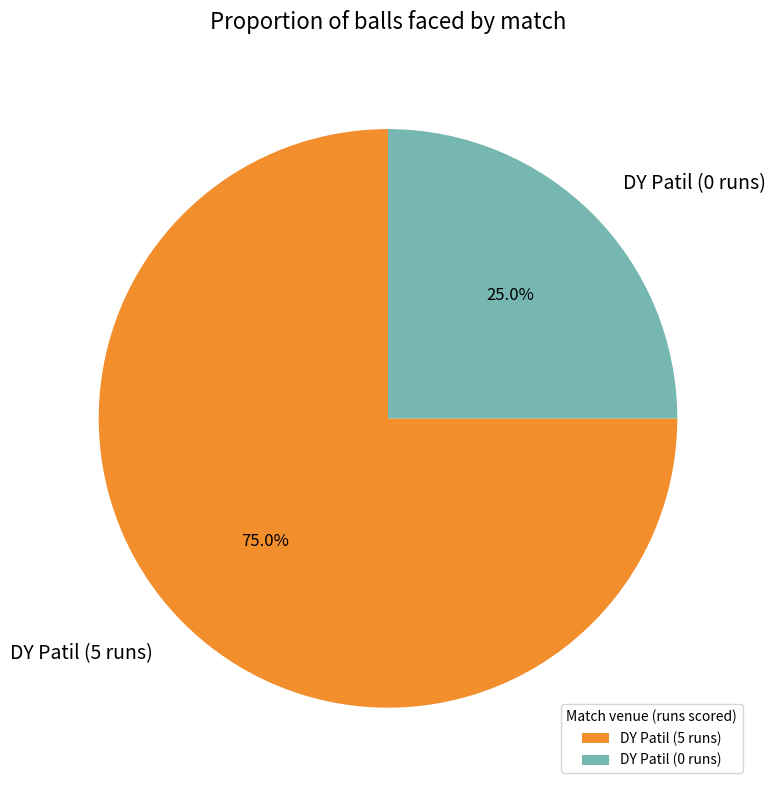

Approximately how many times larger is the value at DY Patil (0 runs) compared to DY Patil (5 runs)?

0.3